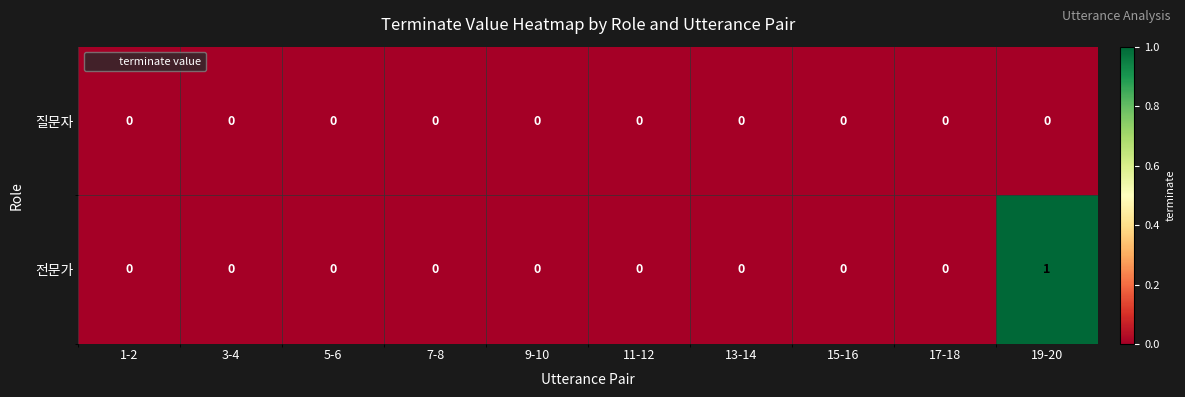

Which series has the largest range (max minus min)?

전문가